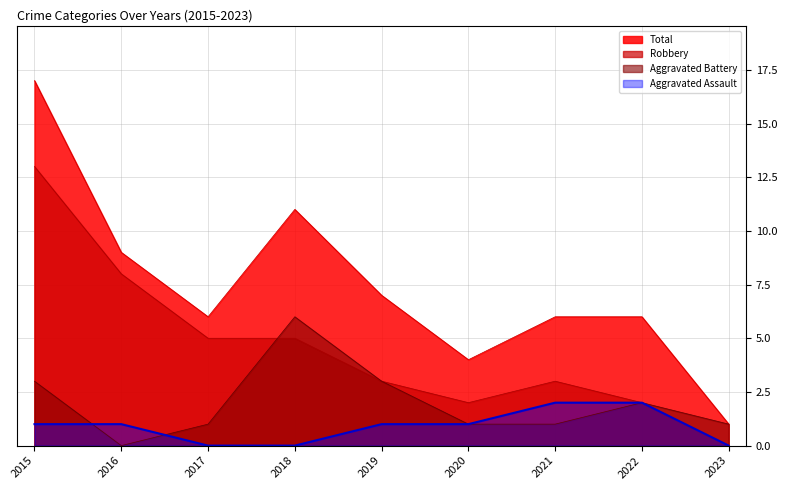

Where does the Aggravated Assault series first go above 1?

2021